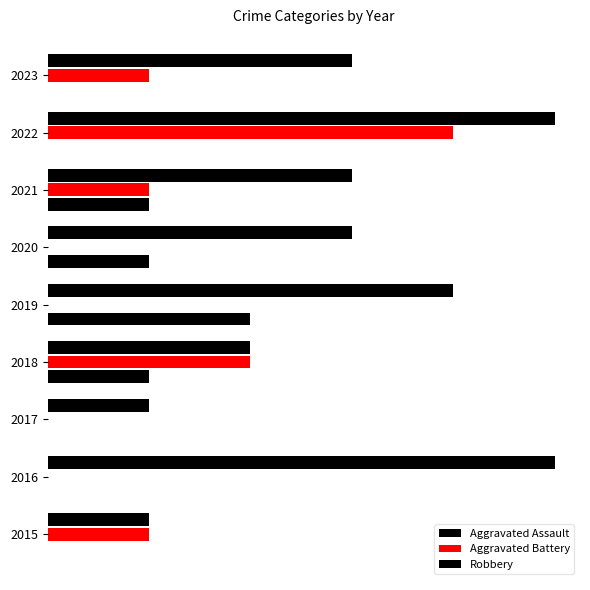

What is the value of the Robbery bar at the 1st from the left?

1